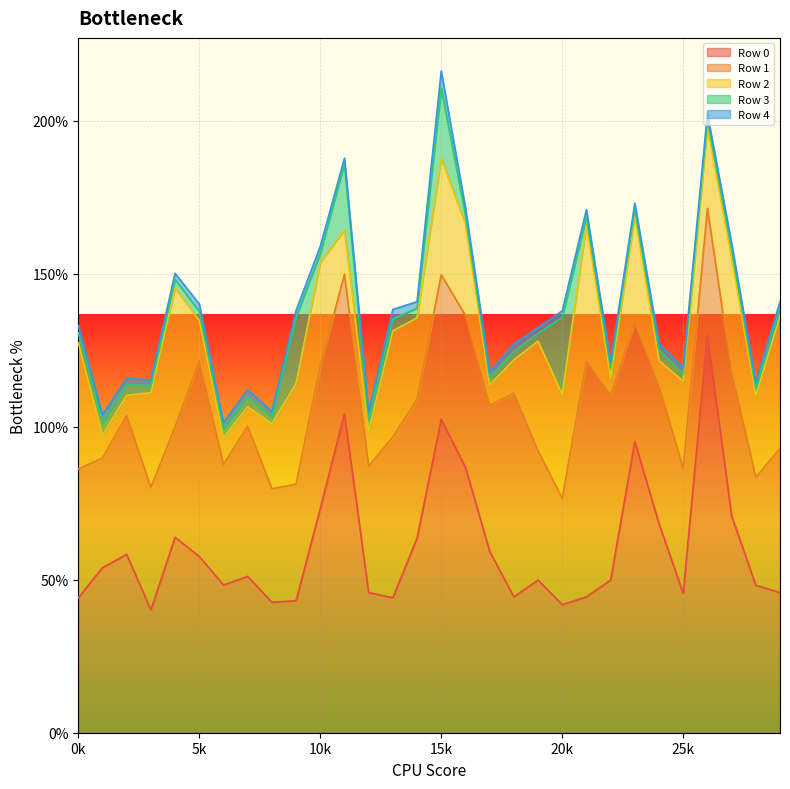

How many times do Row 2 and Row 1 cross each other?

2